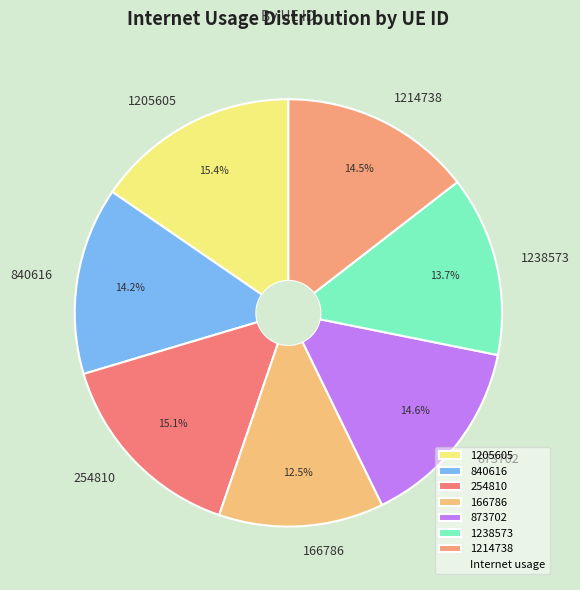

What portion of the pie excludes 840616?

85.8%